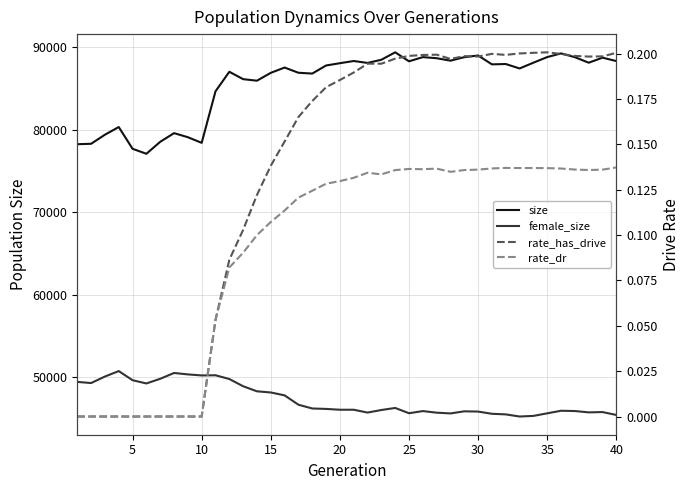

What is the average value of the rate_has_drive series?

0.1